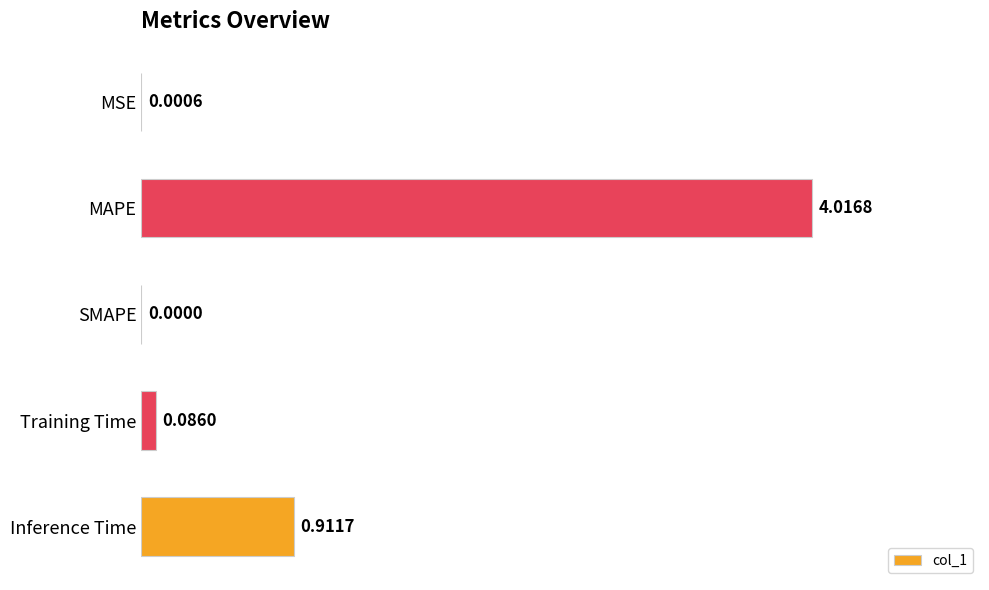

At which category does the chart reach its peak across all series?

MAPE